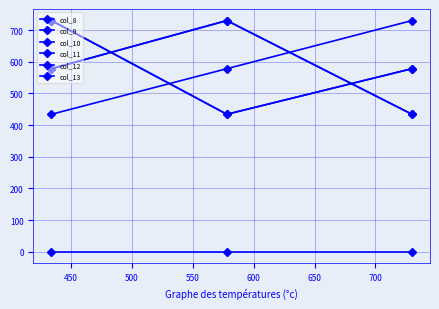

How many lines are shown in the chart?

6